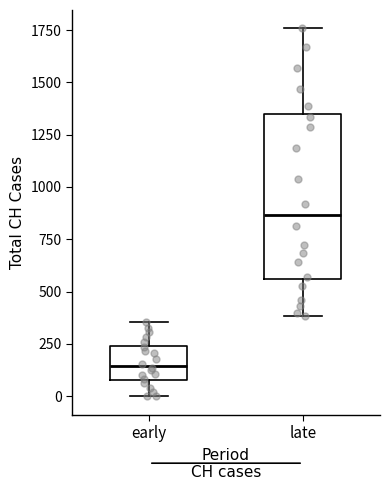

Reading left to right, read every box against the y-axis: the position of its median line, the range the box covers, and the ends of its whiskers. The values are not printed on the chart, so give them approximately, as read against the axis.

early: median 150, box 100 to 250, whiskers 0 to 350
late: median 850, box 550 to 1350, whiskers 400 to 1750